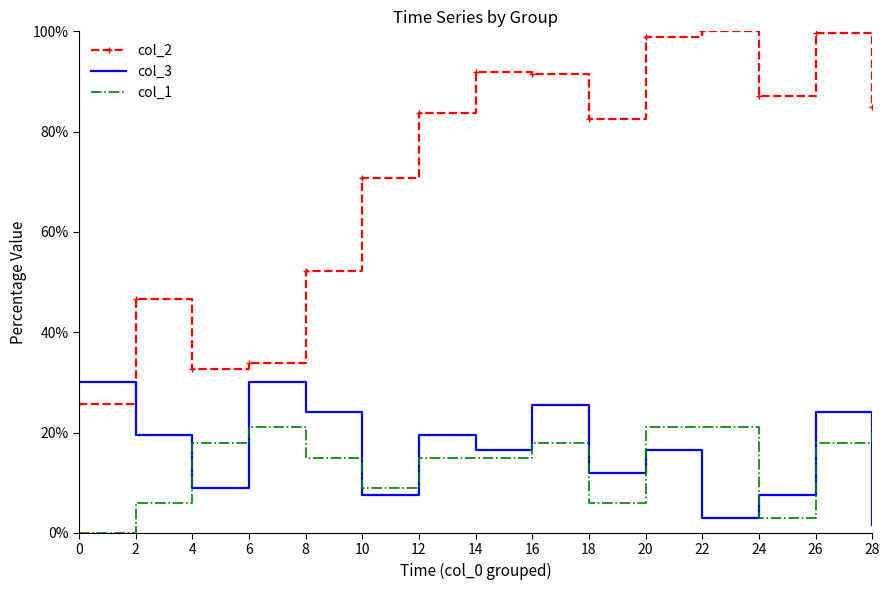

Rank the series by their maximum value, from highest to lowest.

col_2, col_3, col_1